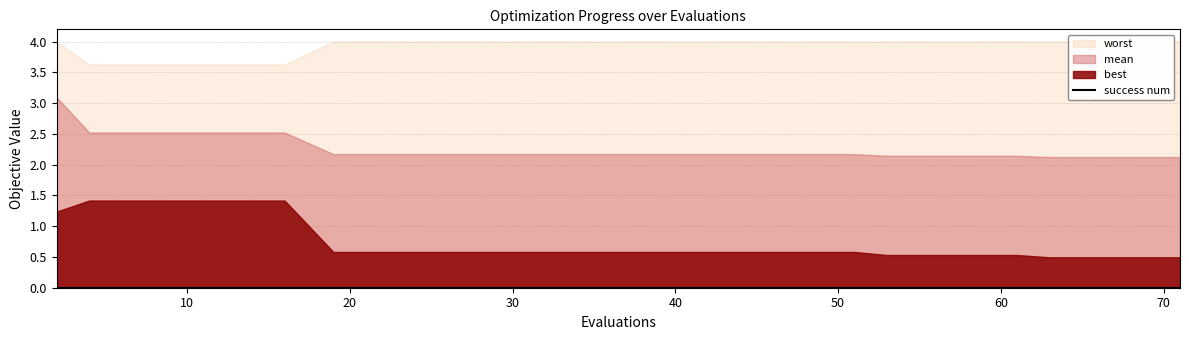

Reading left to right, list all the values displayed in this chart.

best: 2=1.2	4=1.4	8=1.4	12=1.4	16=1.4	19=0.6	23=0.6	27=0.6	31=0.6	35=0.6	39=0.6	43=0.6	47=0.6	51=0.6	53=0.5	57=0.5	61=0.5	63=0.5	67=0.5	71=0.5
mean: 2=3.1	4=2.5	8=2.5	12=2.5	16=2.5	19=2.2	23=2.2	27=2.2	31=2.2	35=2.2	39=2.2	43=2.2	47=2.2	51=2.2	53=2.1	57=2.1	61=2.1	63=2.1	67=2.1	71=2.1
worst: 2=4.0	4=3.6	8=3.6	12=3.6	16=3.6	19=4.0	23=4.0	27=4.0	31=4.0	35=4.0	39=4.0	43=4.0	47=4.0	51=4.0	53=4.0	57=4.0	61=4.0	63=4.0	67=4.0	71=4.0
success num: 2=0.0	4=0.0	8=0.0	12=0.0	16=0.0	19=0.0	23=0.0	27=0.0	31=0.0	35=0.0	39=0.0	43=0.0	47=0.0	51=0.0	53=0.0	57=0.0	61=0.0	63=0.0	67=0.0	71=0.0